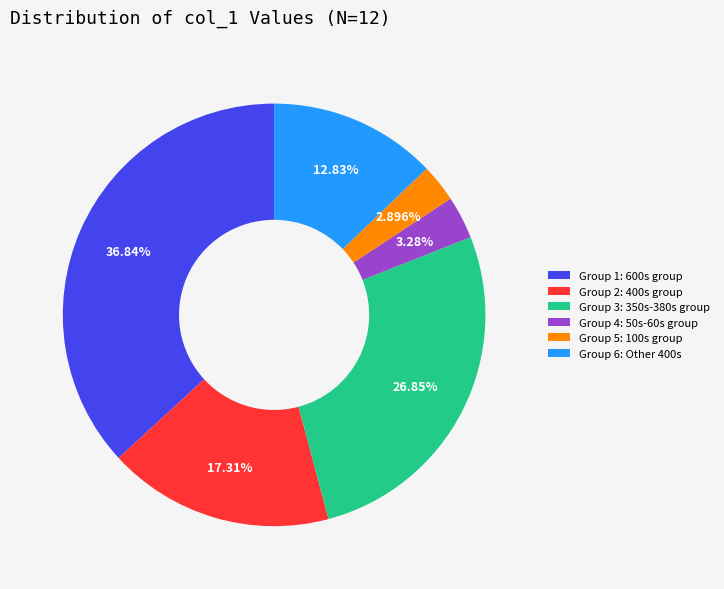

What is the largest slice in the pie chart?

Group 1: 600s group